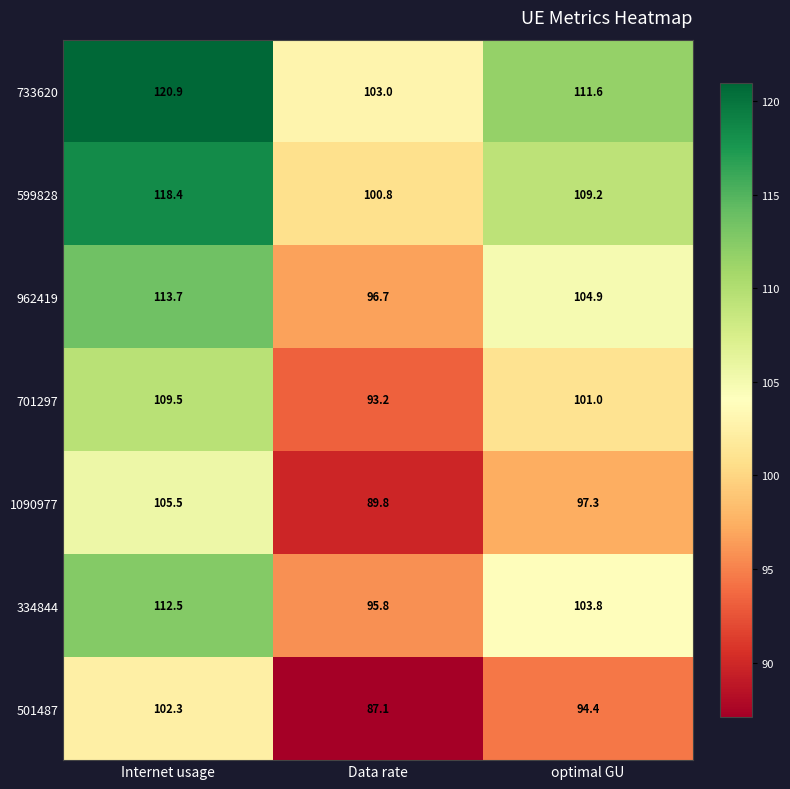

What value does the 501487 series have at optimal GU?

94.4